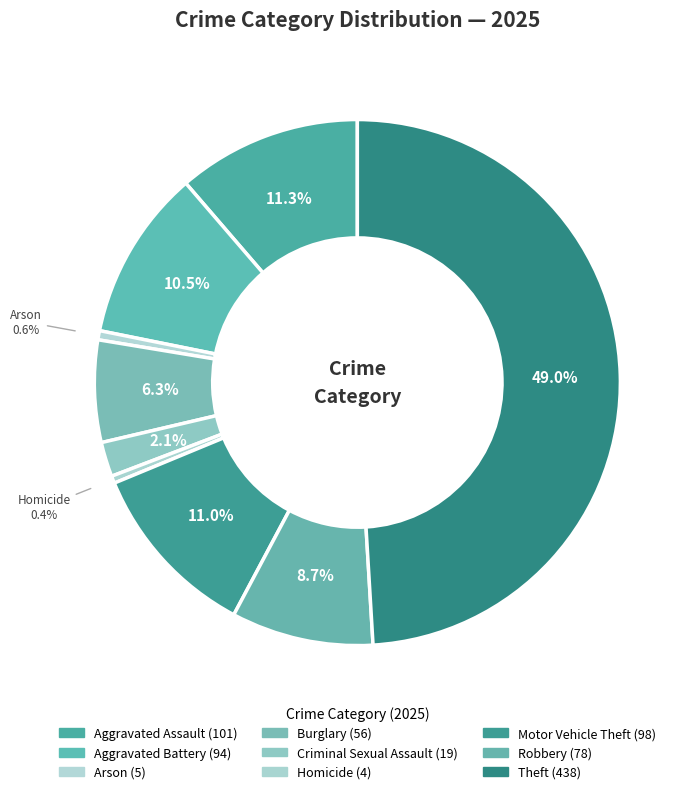

Count the number of slices in the pie.

9